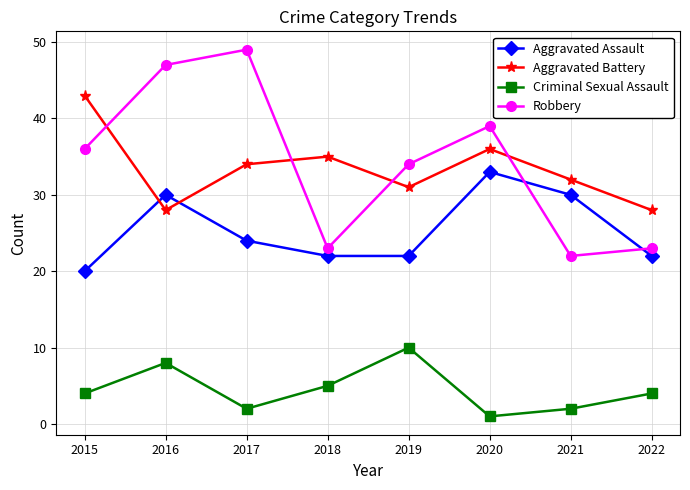

What is the average value of the Aggravated Assault series?

25